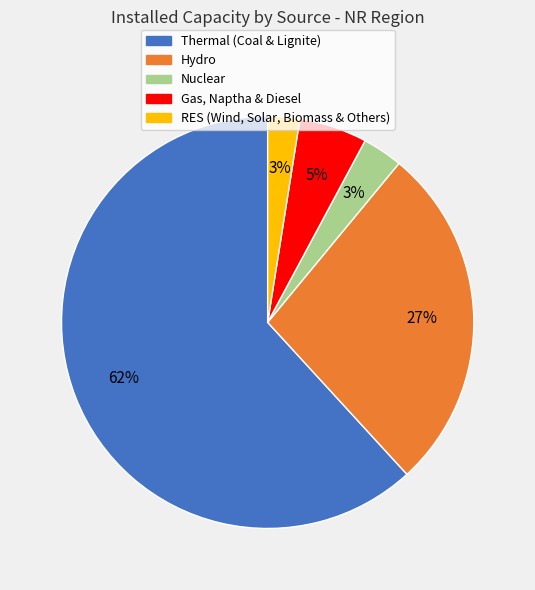

Is the sum of Hydro and RES (Wind, Solar, Biomass & Others) greater than half?

No